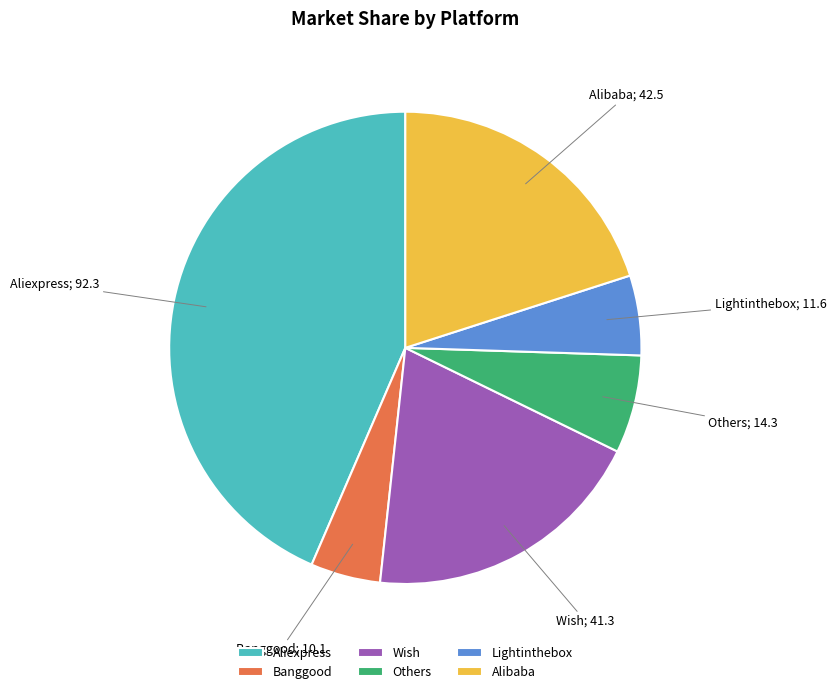

Rank the categories by value from lowest to highest.

Banggood, Lightinthebox, Others, Wish, Alibaba, Aliexpress